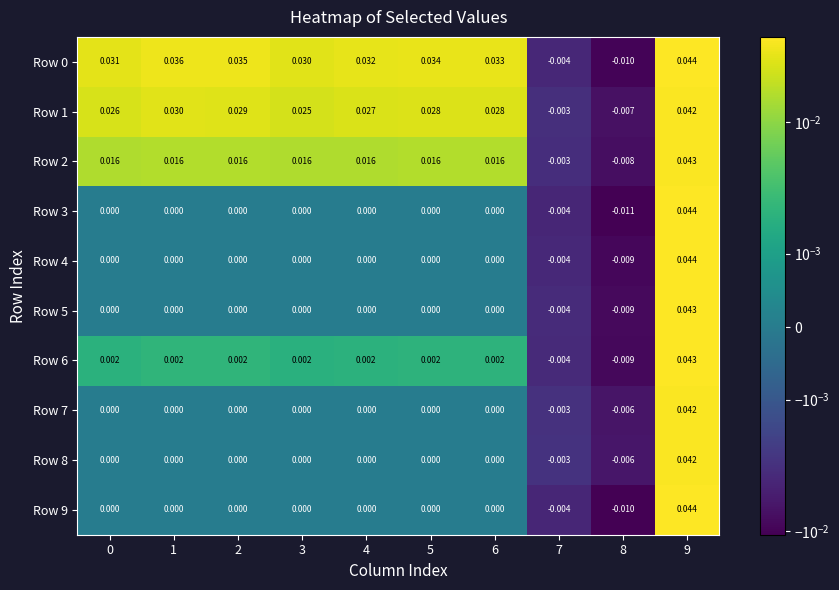

What is the total value across all series at 6?

0.1